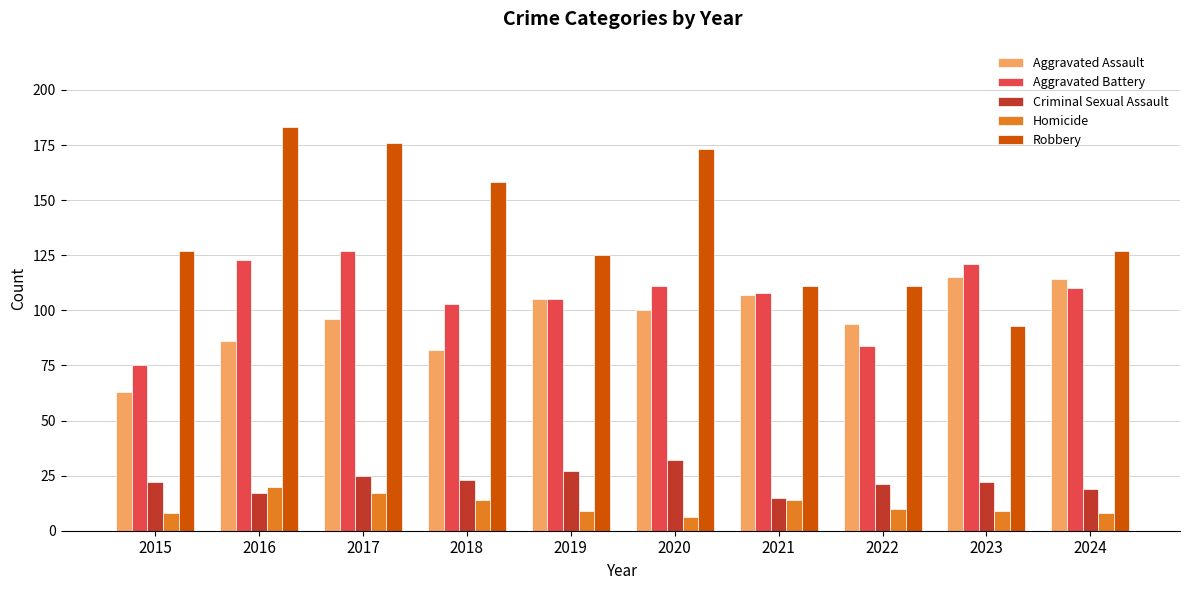

Reading left to right, extract all data points from this chart.

Aggravated Assault: 2015=63	2016=86	2017=96	2018=82	2019=105	2020=100	2021=107	2022=94	2023=115	2024=114
Aggravated Battery: 2015=75	2016=123	2017=127	2018=103	2019=105	2020=111	2021=108	2022=84	2023=121	2024=110
Criminal Sexual Assault: 2015=22	2016=17	2017=25	2018=23	2019=27	2020=32	2021=15	2022=21	2023=22	2024=19
Homicide: 2015=8	2016=20	2017=17	2018=14	2019=9	2020=6	2021=14	2022=10	2023=9	2024=8
Robbery: 2015=127	2016=183	2017=176	2018=158	2019=125	2020=173	2021=111	2022=111	2023=93	2024=127